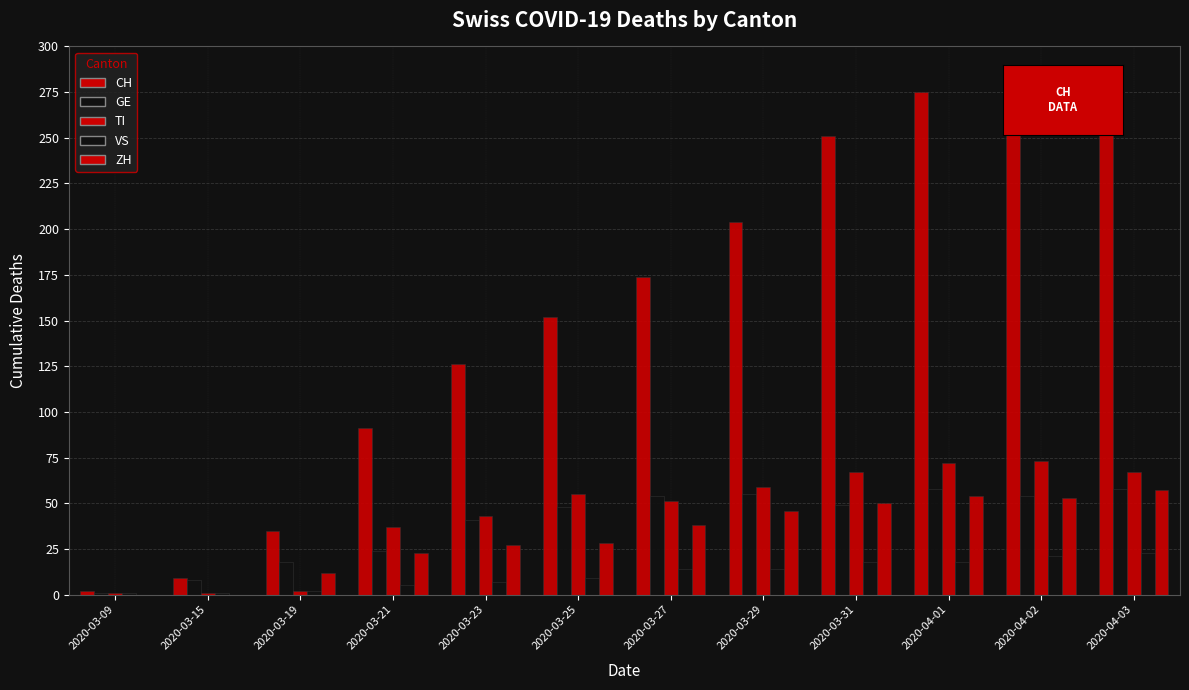

How many data points does each series have?

12